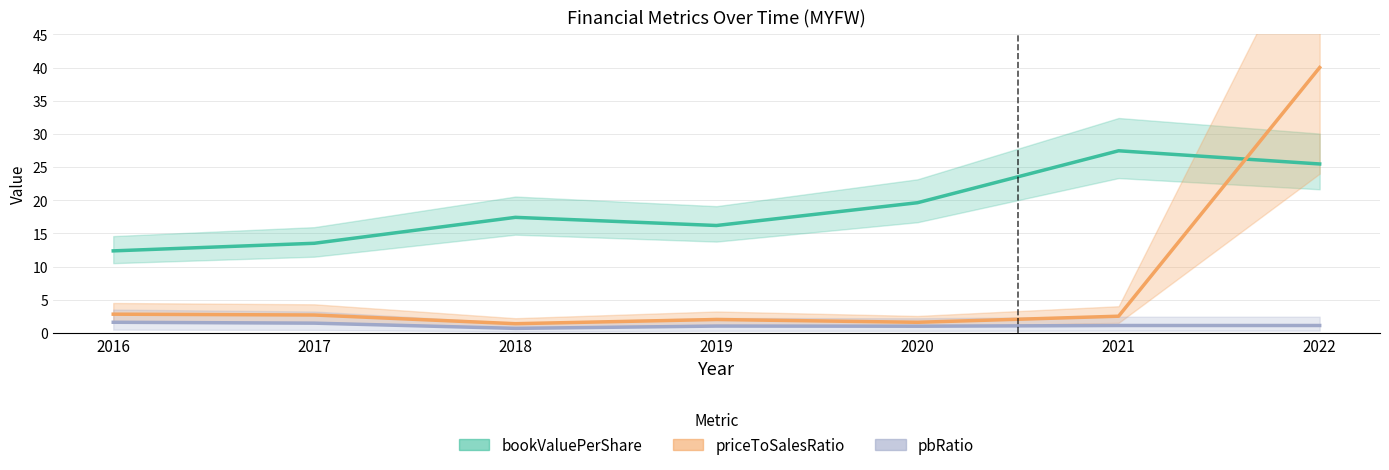

How many interior local valleys does the pbRatio series have?

2